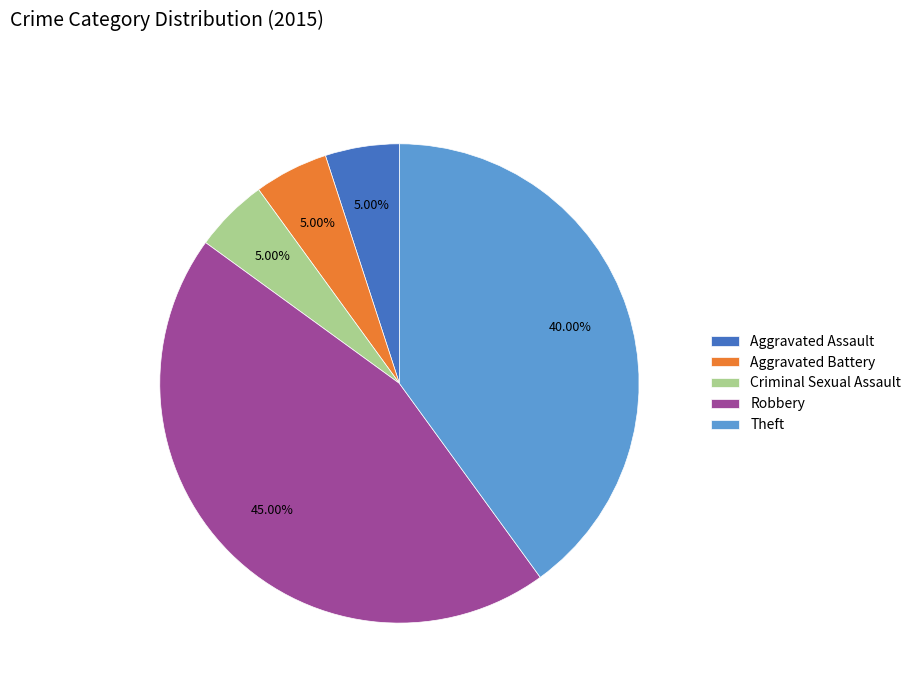

Does Robbery account for over 50% of the chart?

No